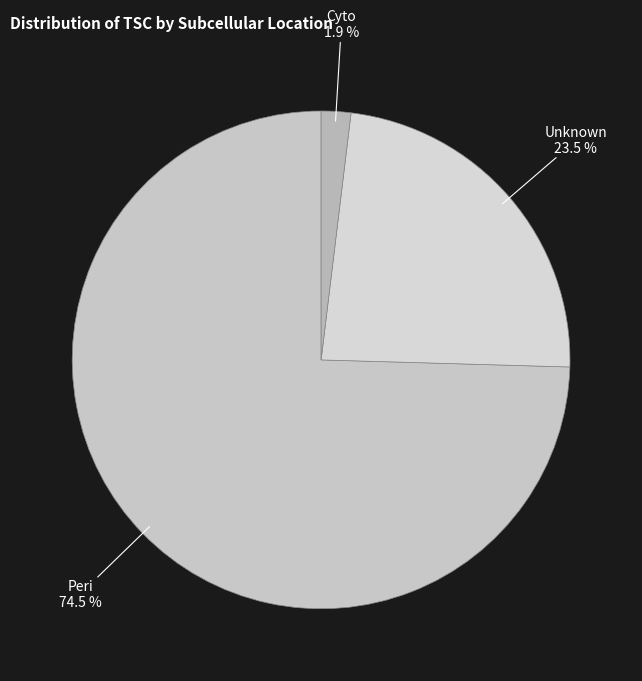

Does any single category account for the majority?

Yes